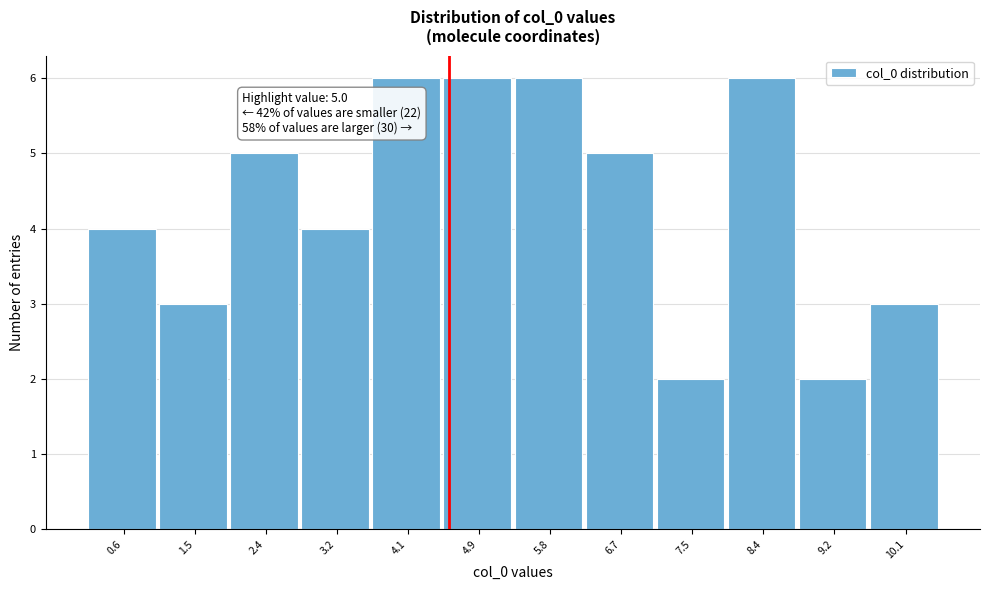

Reading left to right, list all the values displayed in this chart.

0.6=4	1.5=3	2.4=5	3.2=4	4.1=6	4.9=6	5.8=6	6.7=5	7.5=2	8.4=6	9.2=2	10.1=3